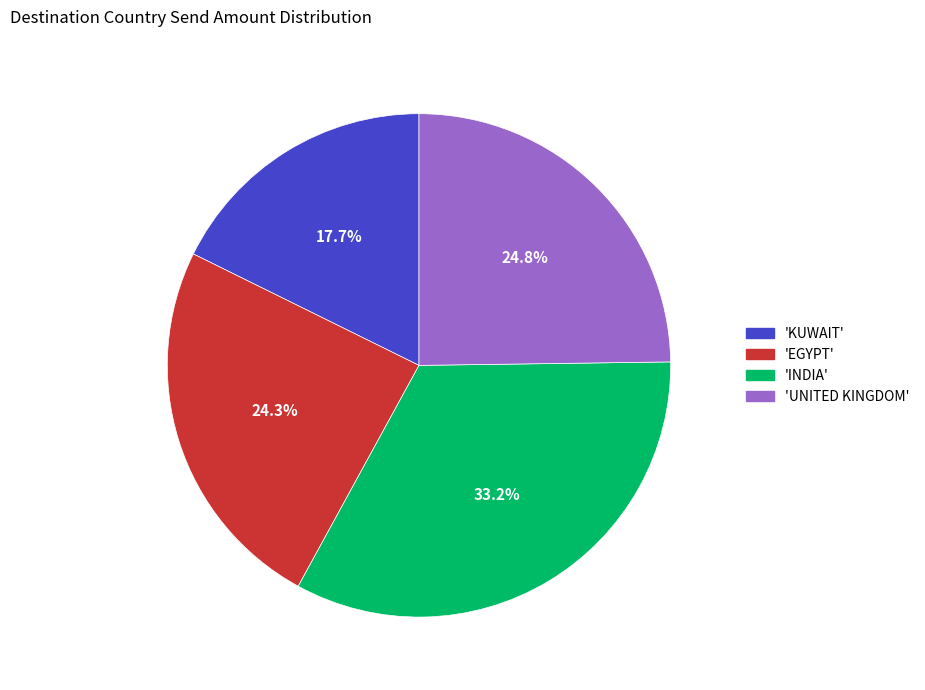

What portion of the pie excludes 'INDIA'?

66.8%